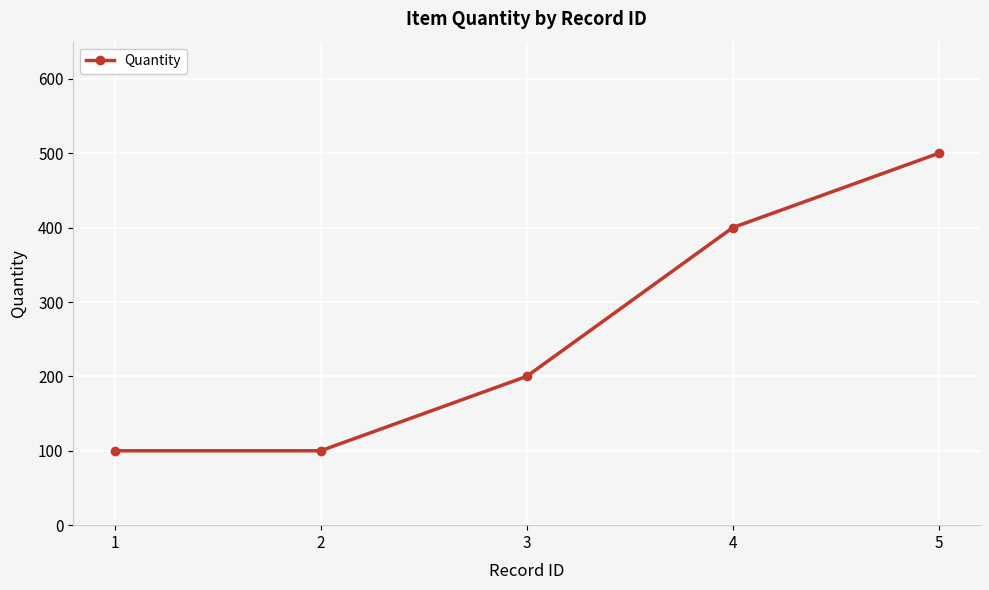

Count the number of categories in the chart.

5